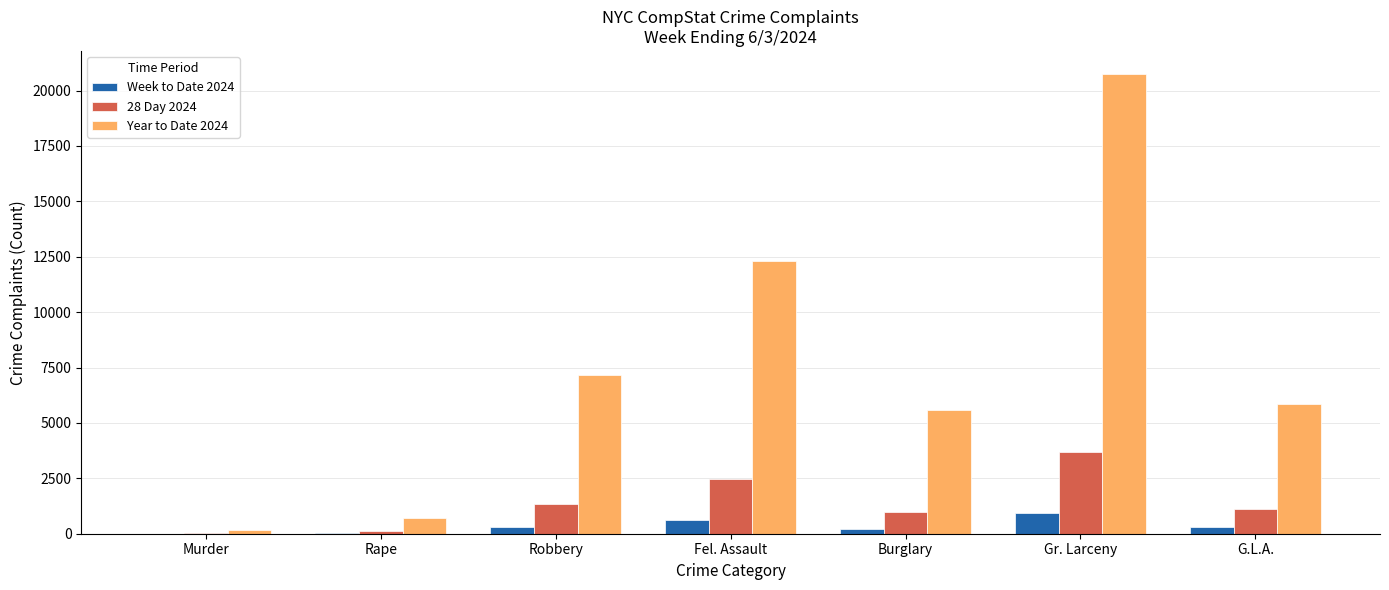

At which category is the sum across all series the highest?

Gr. Larceny